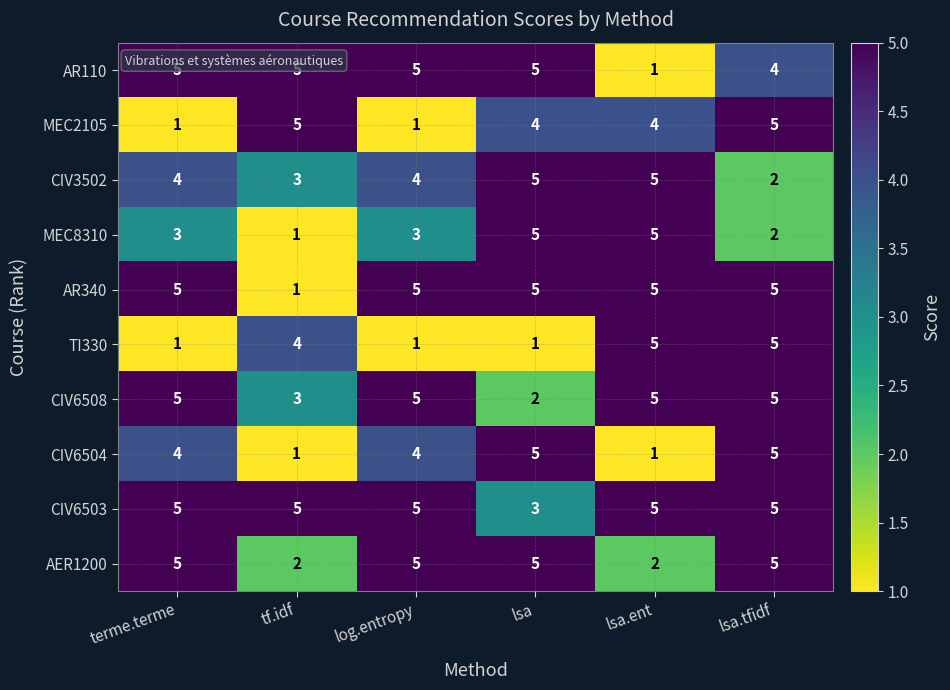

Which series has the largest total across all categories?

CIV6503